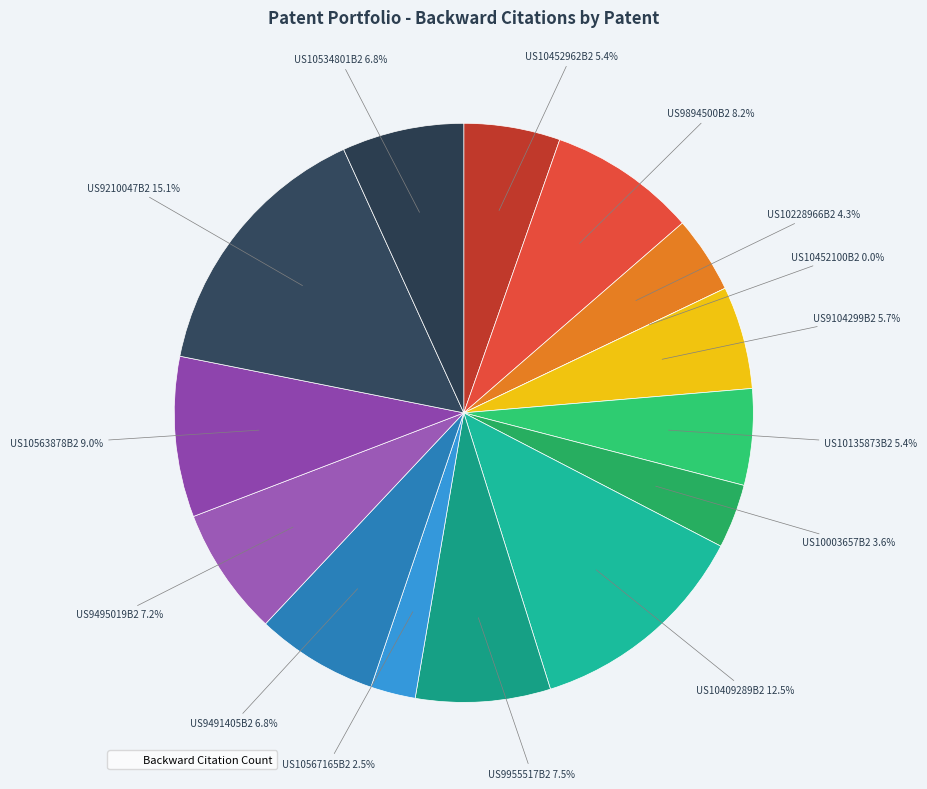

What is the change in value from US10567165B2 to US10563878B2?

+18